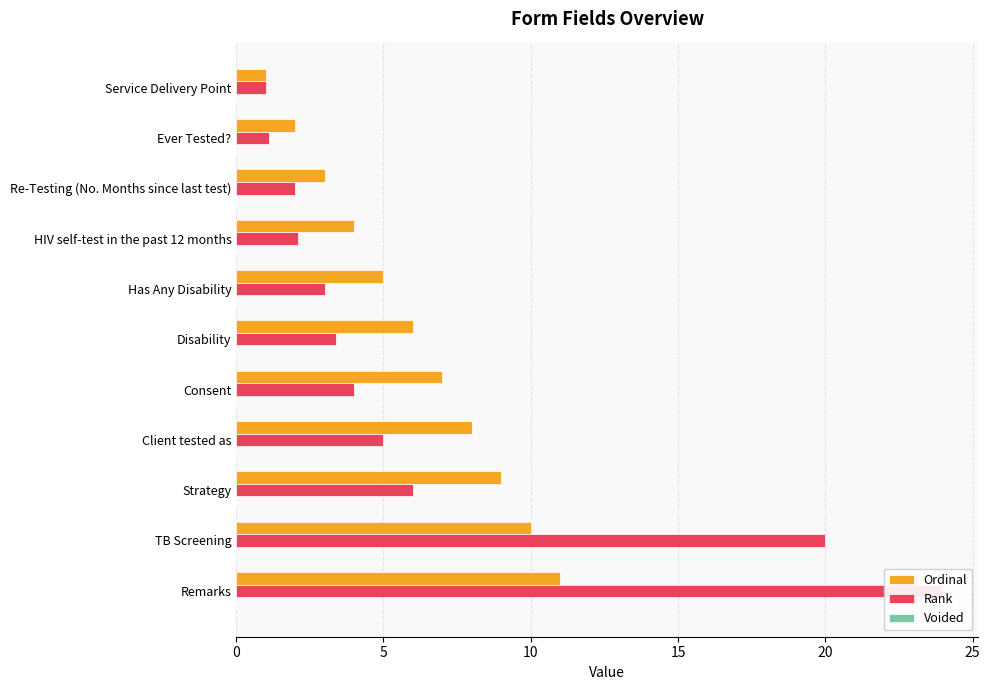

The Rank series shows 3.0 at Has Any Disability. True or false?

True